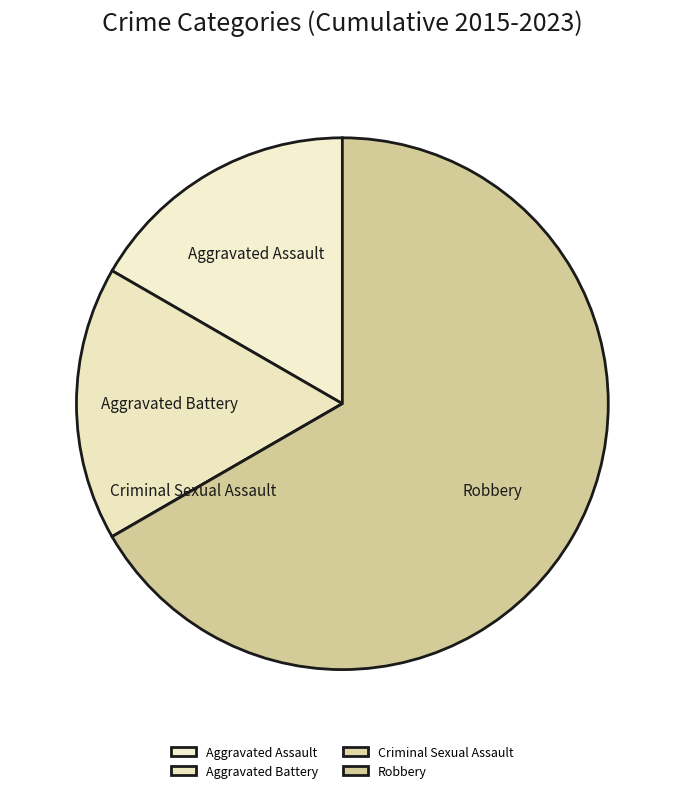

Is there any slice that represents more than half of the pie?

Yes